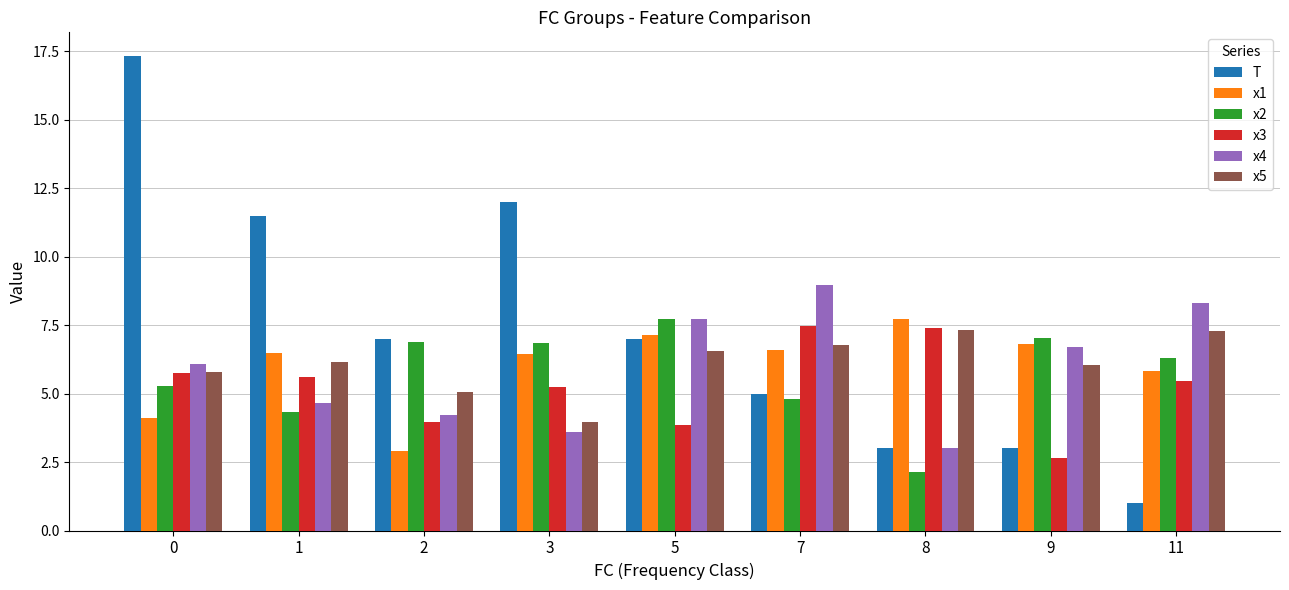

What are all the series names shown in the legend?

T, x1, x2, x3, x4, x5